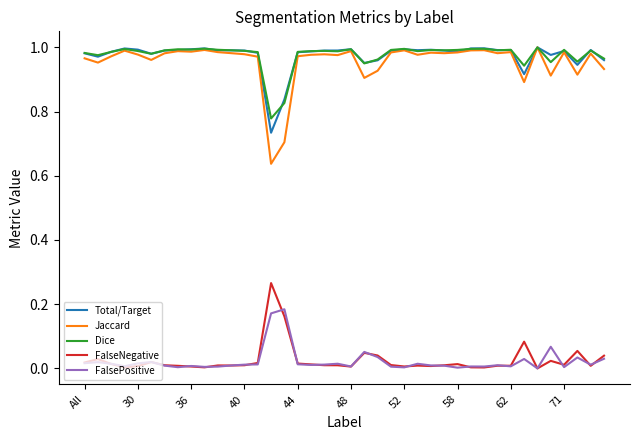

Is it true that Total/Target equals 1.7 at 44?

False